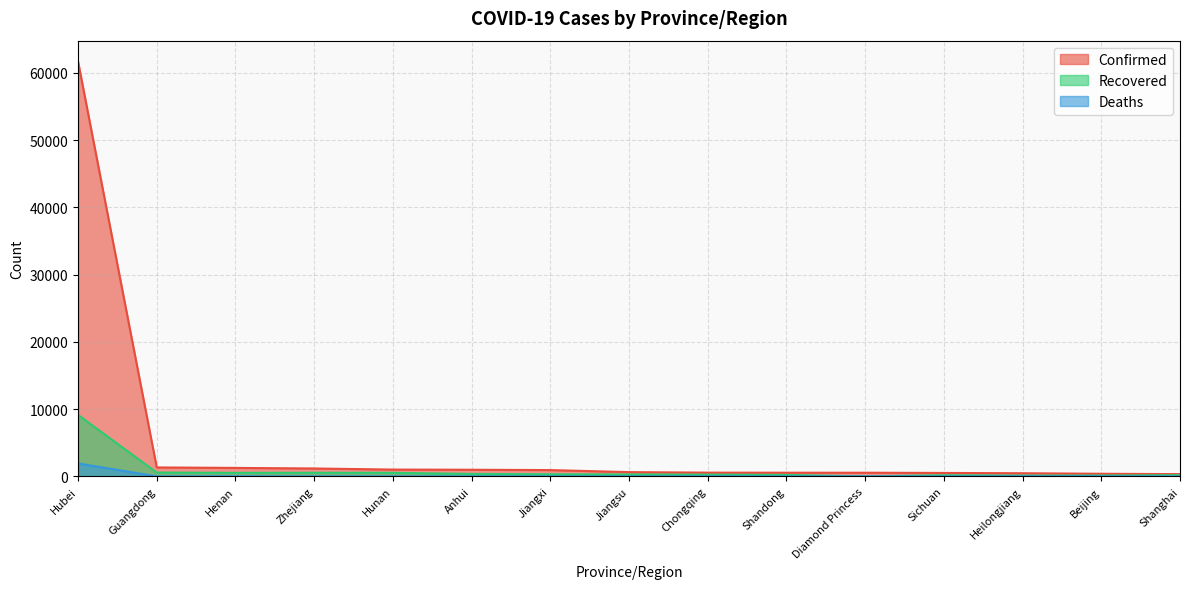

What is the value of the Recovered point at the 3rd from the left?

522